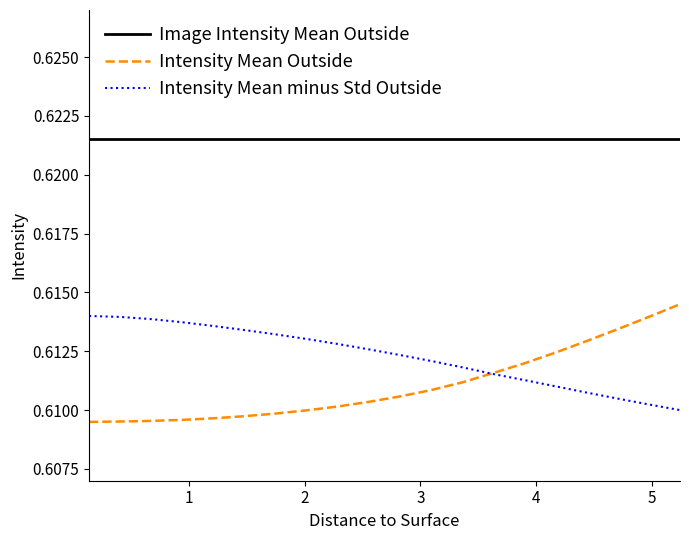

Which series has the largest total across all categories?

Image Intensity Mean Outside